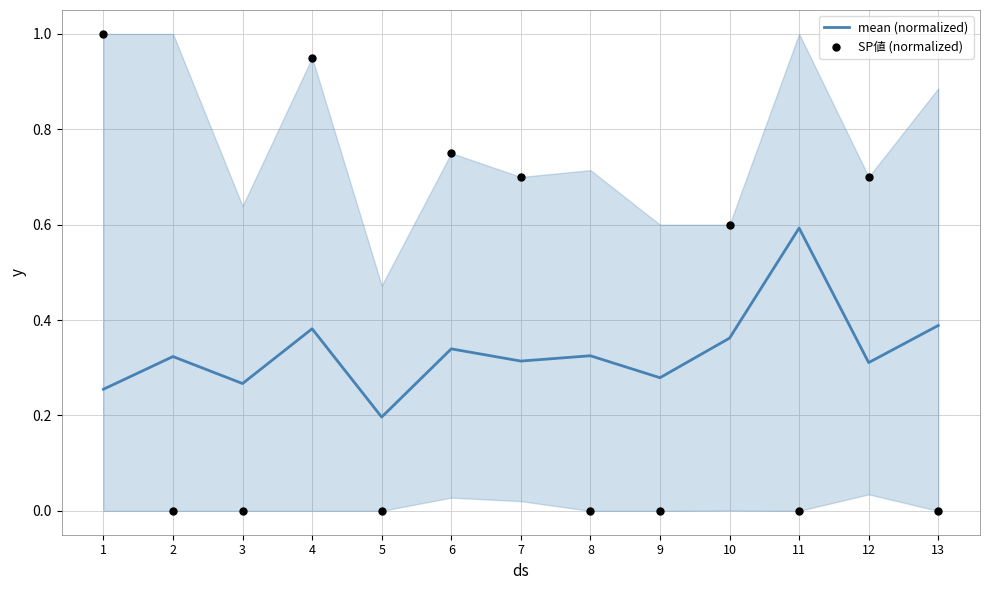

Which series contains the highest Y value?

SP値 (normalized)